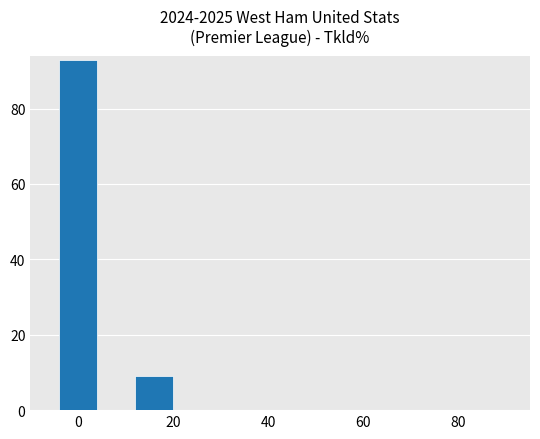

At which label does the data first exceed 9?

0